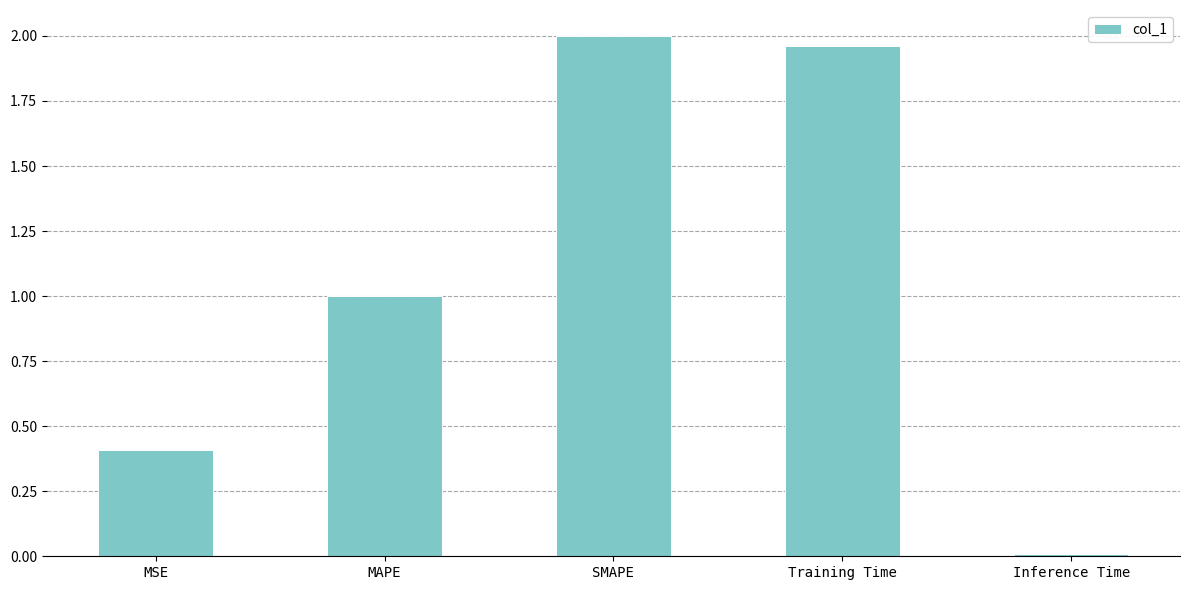

How many series are shown in this chart?

1